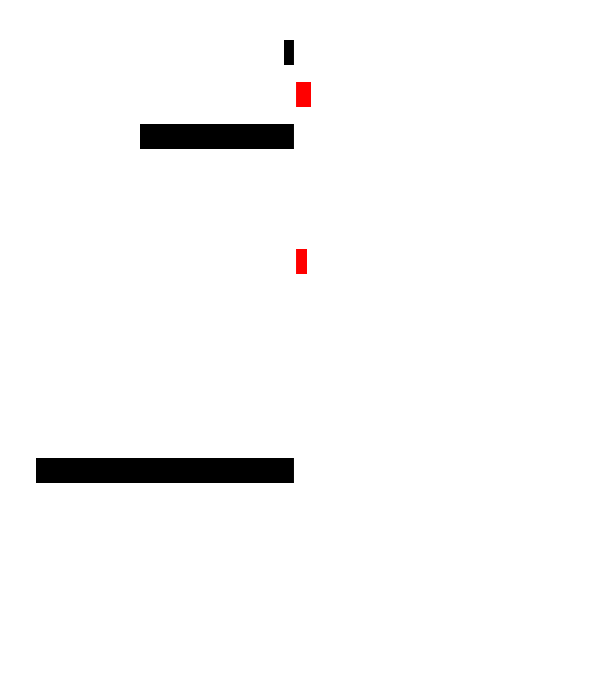

Where does the col_1_black series first go above -70?

1